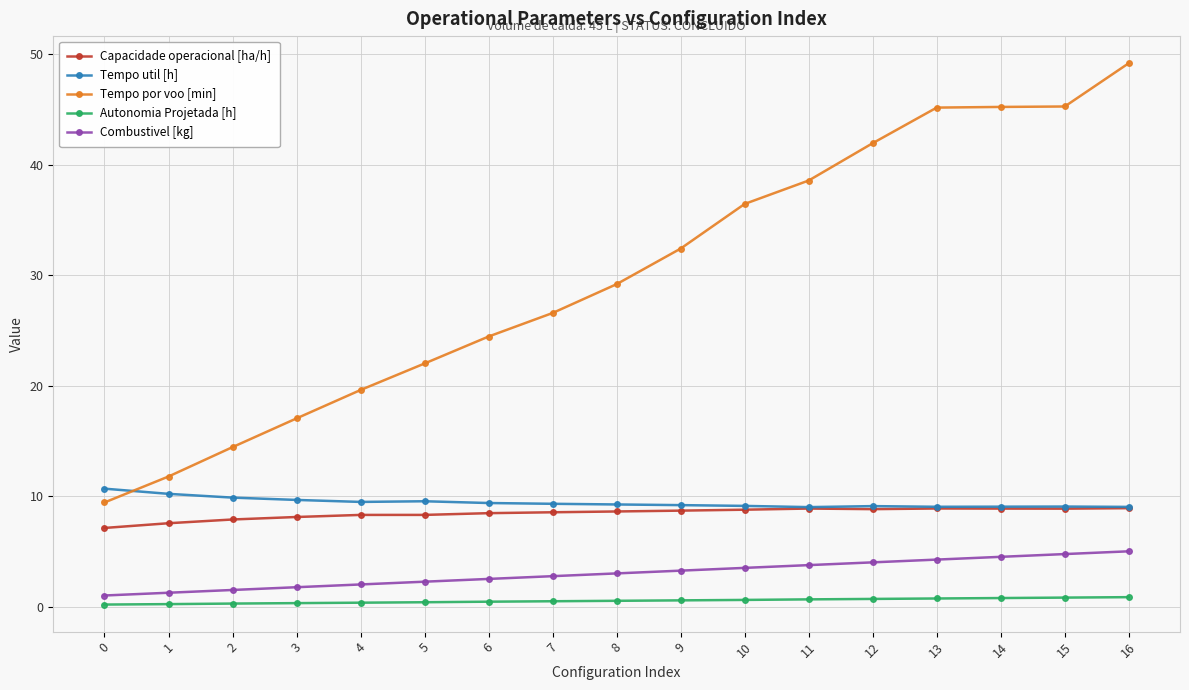

What is the maximum value shown in the chart?

49.2